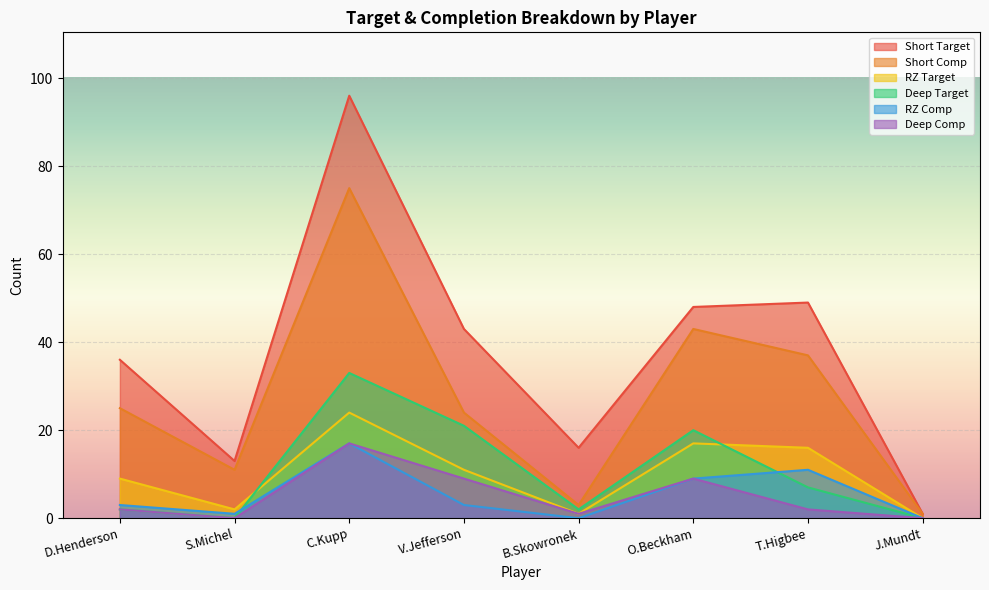

How many lines are shown in the chart?

6